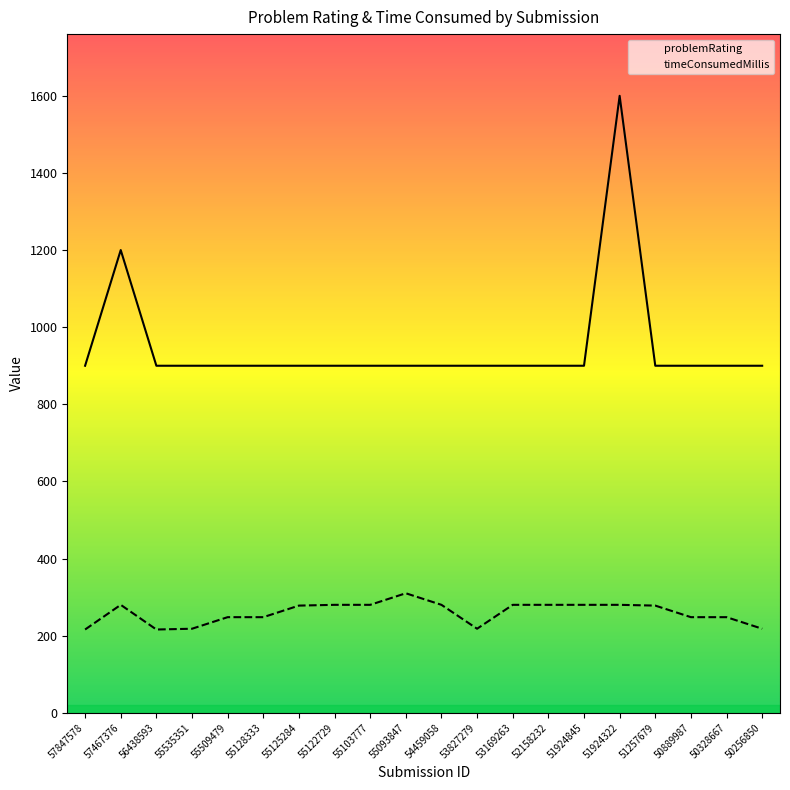

Where does the timeConsumedMillis series first go above 278?

57467376